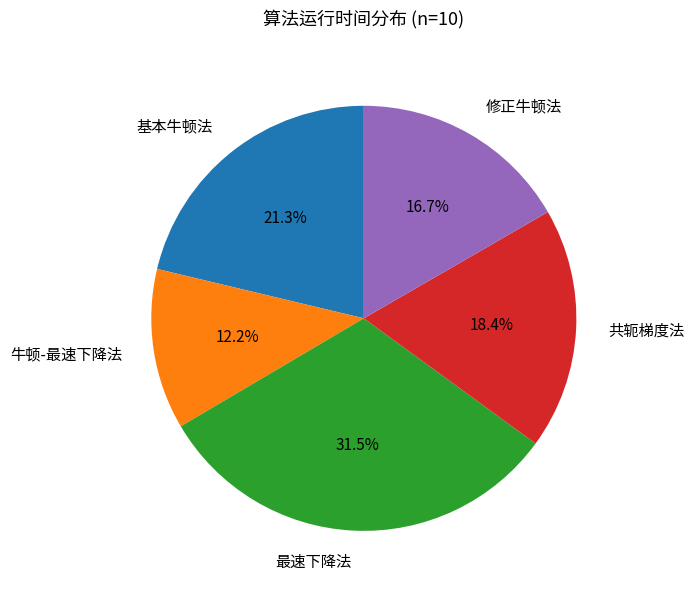

Rank the categories by value from lowest to highest.

牛顿-最速下降法, 修正牛顿法, 共轭梯度法, 基本牛顿法, 最速下降法